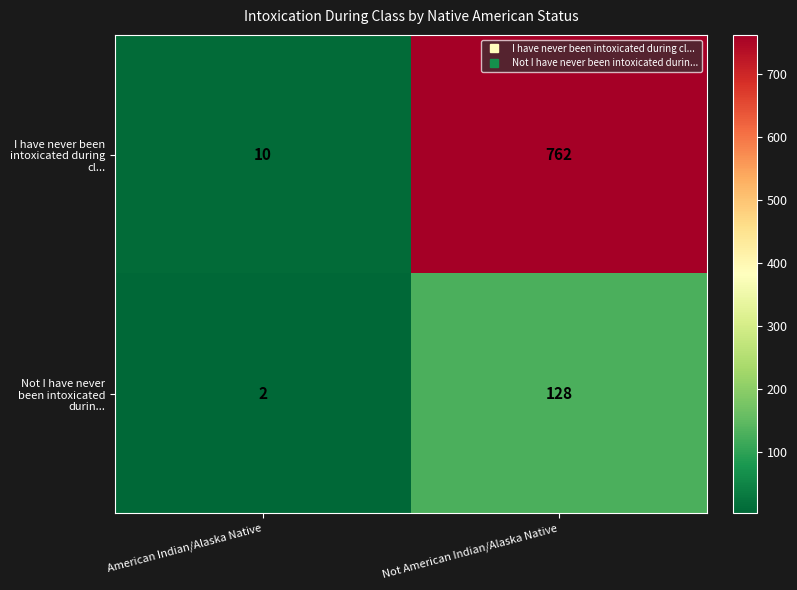

Which series has the widest spread of values?

I have never been intoxicated during cl...